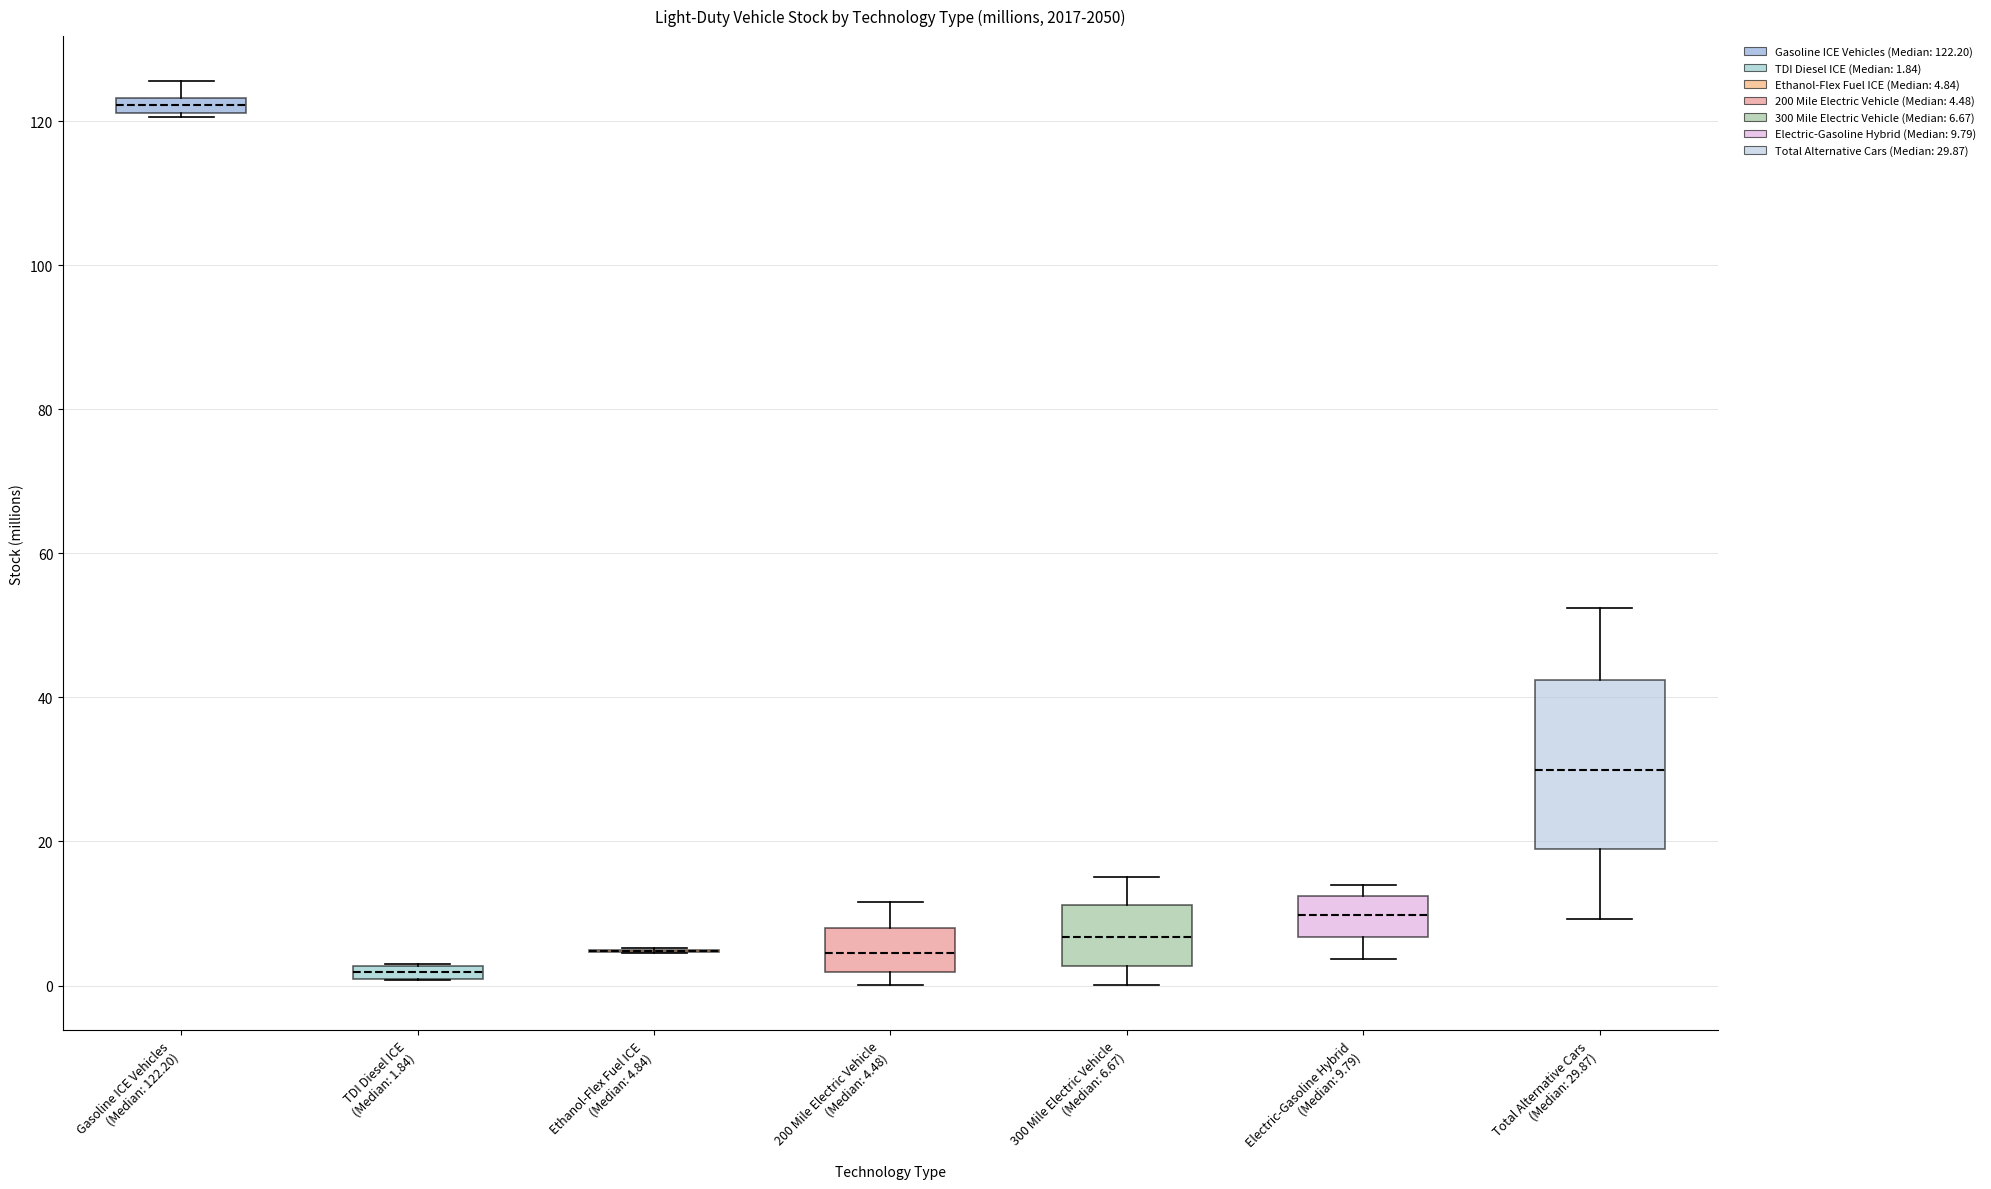

Comparing the boxes themselves (not the whiskers), which one is the tallest?

Total Alternative Cars (Median: 29.87)